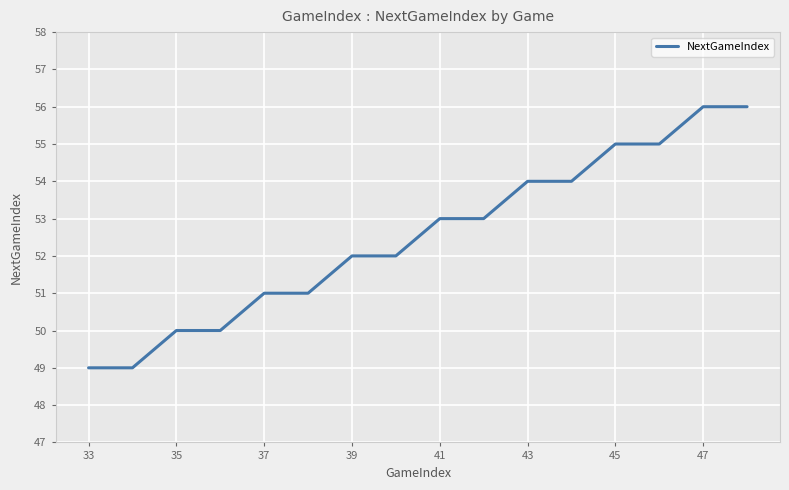

What is the smallest value displayed?

49